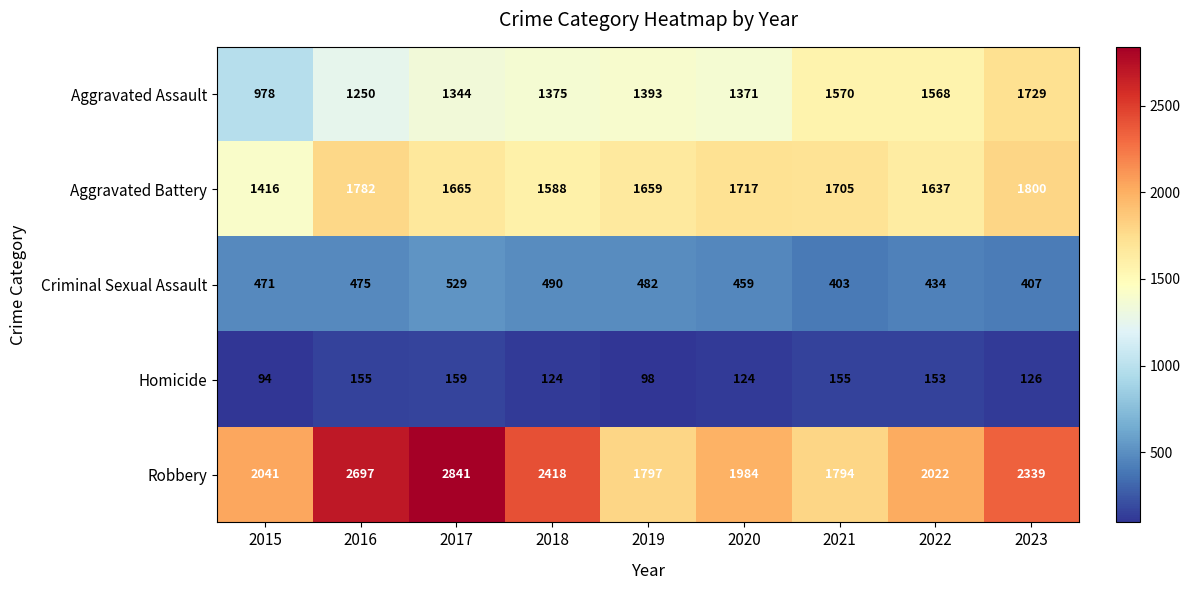

At which category is the sum across all series the highest?

2017